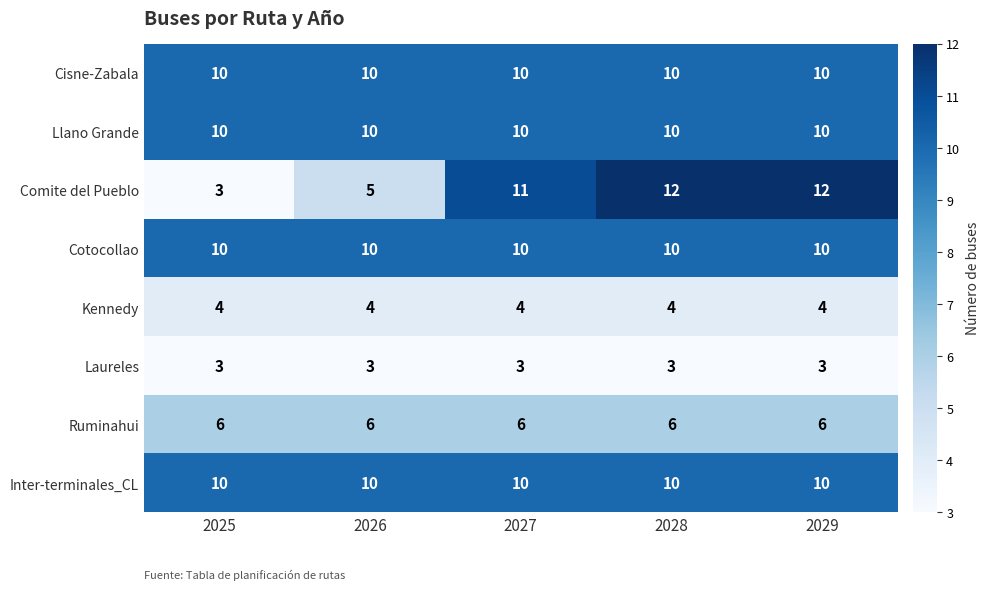

Read the Cisne-Zabala value at 2026.

10